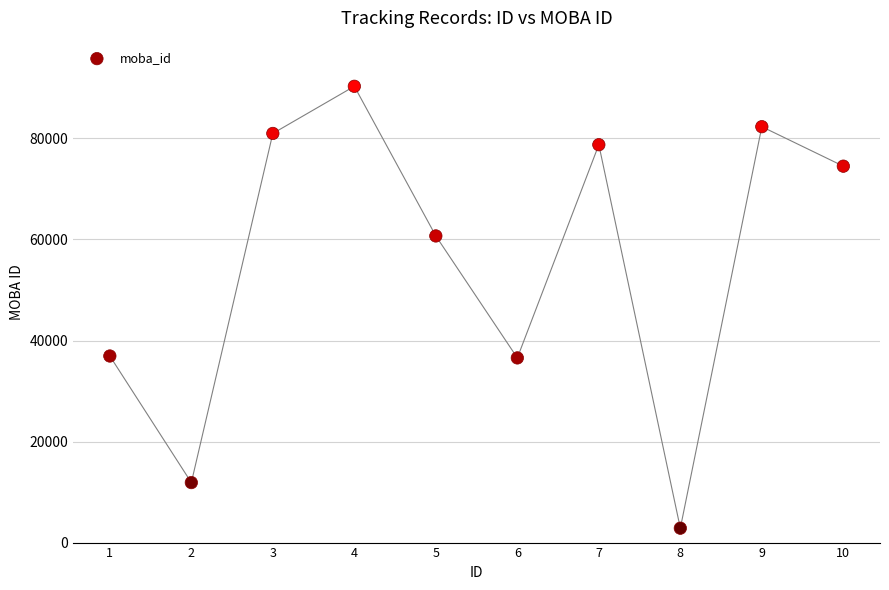

What is the average Y value?

55583